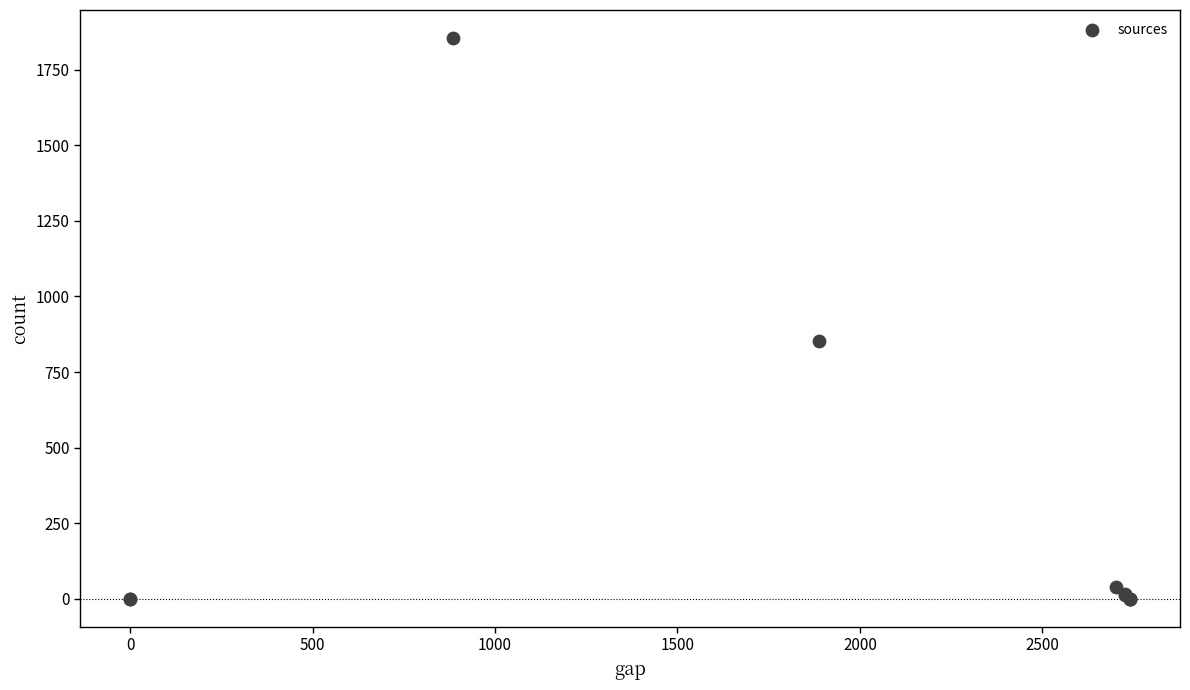

What Y value in the scatter plot is closest to 927?

852